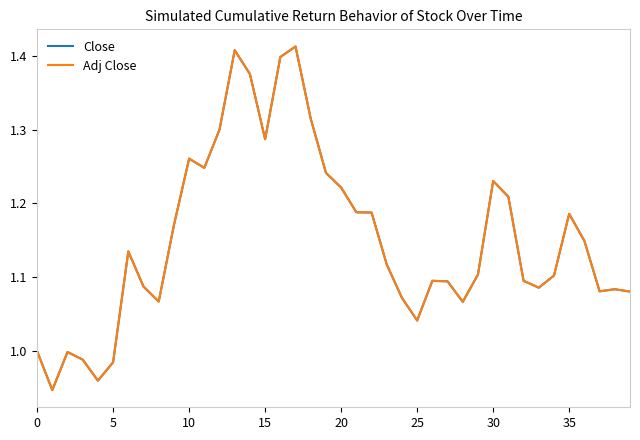

The value of Close at 0 is 1.0. True or false?

True